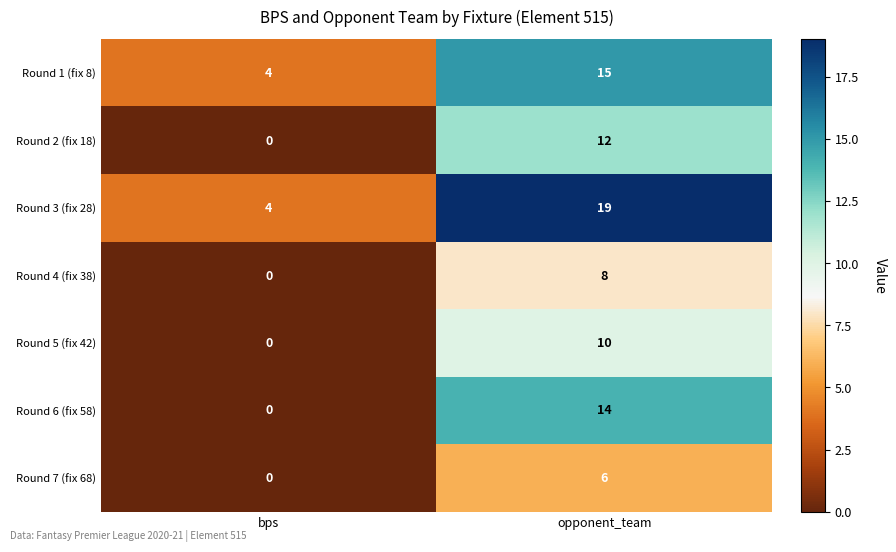

The Round 4 (fix 38) series shows 0 at bps. True or false?

True